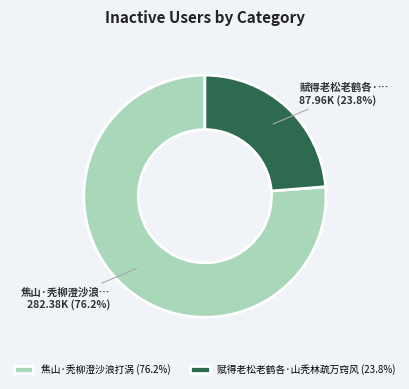

True or false: 赋得老松老鹤各·山秃林疏万窍风 accounts for 24% of the total.

True